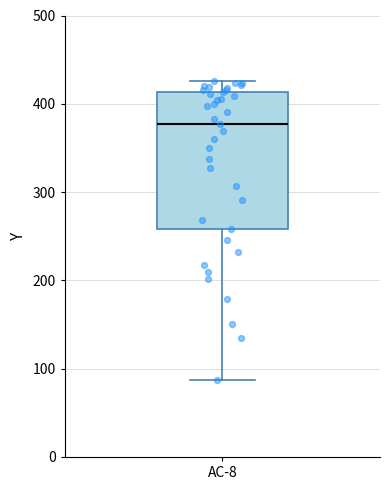

Read this box plot against the y-axis: the position of the median line, the range covered by the box, and the ends of both whiskers. The values are not printed on the chart, so give them approximately, as read against the axis.

median 380, box 260 to 410, whiskers 90 to 430